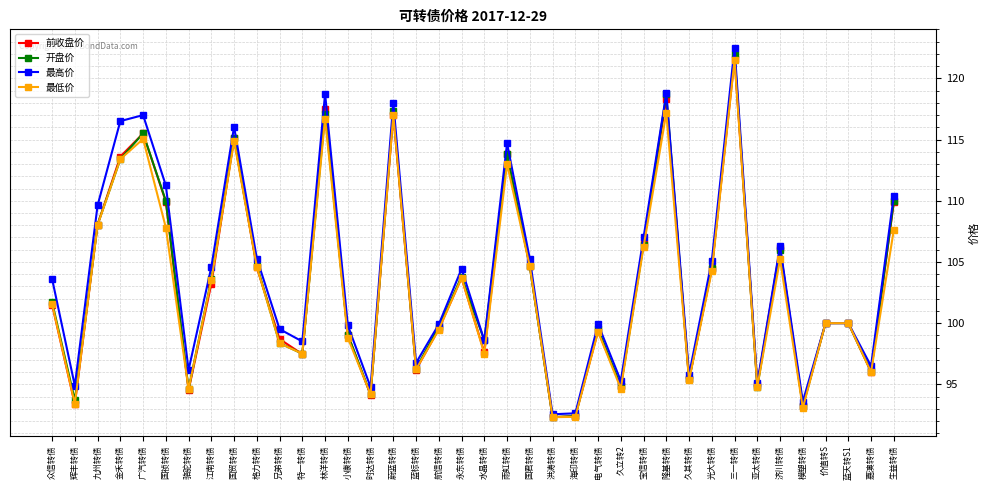

How many values in the 开盘价 series are below 101?

19